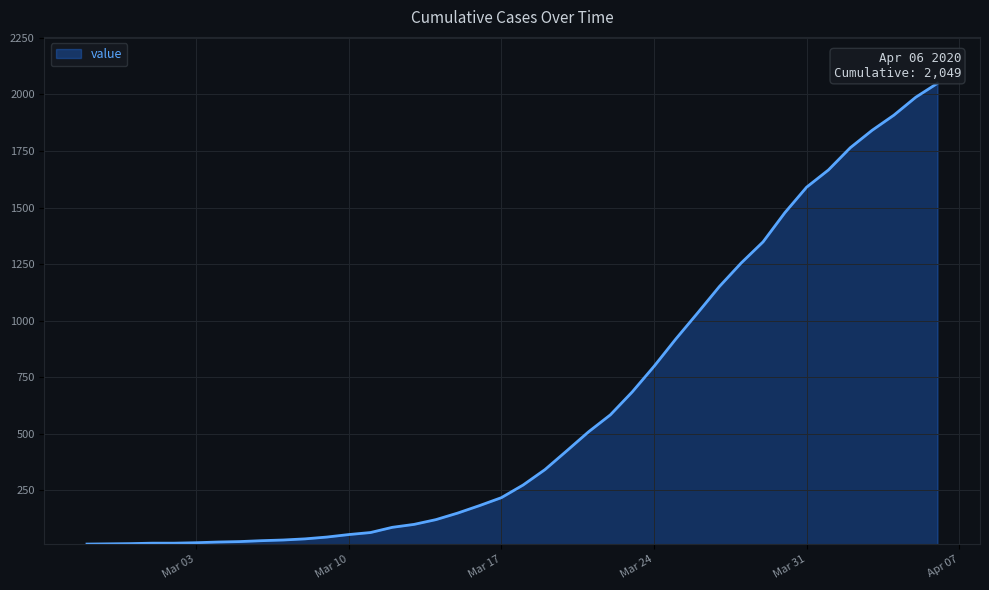

What is the difference between the maximum and minimum values?

2036